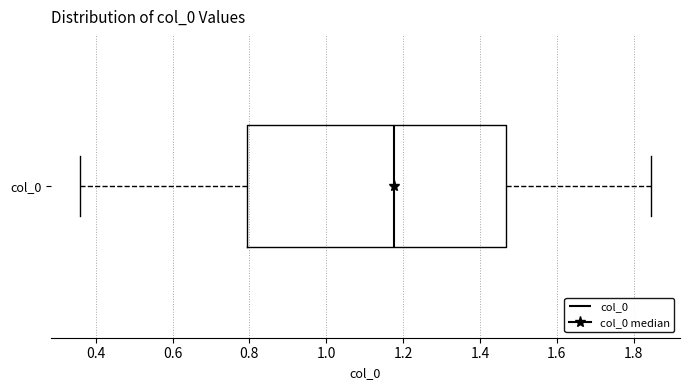

Where is the left edge of the box for col_0 on the x-axis? The values are not printed on the chart, so give them approximately, as read against the axis.

0.80